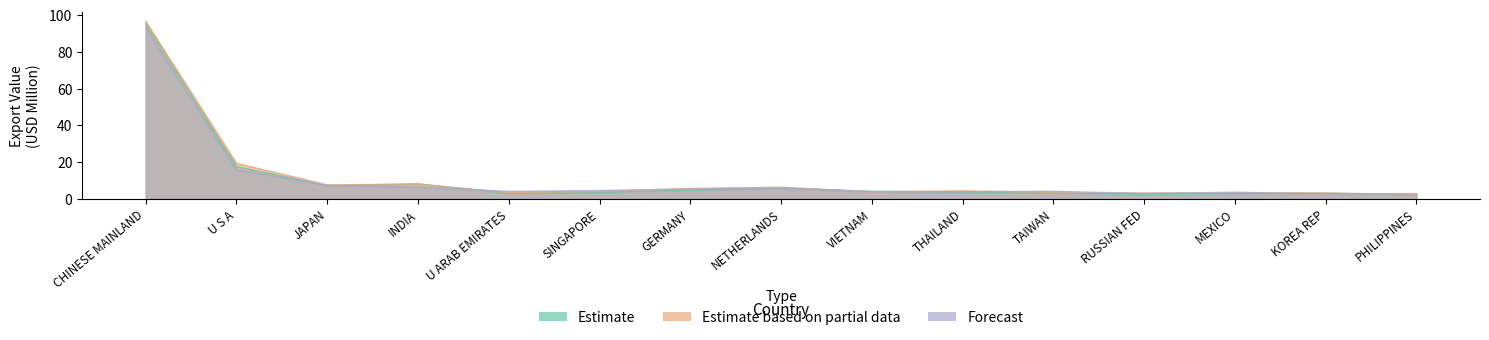

Reading right to left, transcribe all the data shown in this chart.

Estimate: PHILIPPINES=2.2	KOREA REP=3.0	MEXICO=2.8	RUSSIAN FED=2.2	TAIWAN=3.2	THAILAND=3.7	VIETNAM=4.0	NETHERLANDS=5.8	GERMANY=4.6	SINGAPORE=3.6	U ARAB EMIRATES=2.9	INDIA=8.2	JAPAN=7.2	U S A=17.5	CHINESE MAINLAND=95.2
Estimate based on partial data: PHILIPPINES=2.3	KOREA REP=3.2	MEXICO=3.3	RUSSIAN FED=3.1	TAIWAN=3.5	THAILAND=4.3	VIETNAM=3.8	NETHERLANDS=6.3	GERMANY=5.6	SINGAPORE=4.0	U ARAB EMIRATES=3.4	INDIA=7.9	JAPAN=7.6	U S A=19.3	CHINESE MAINLAND=96.5
Forecast: PHILIPPINES=2.8	KOREA REP=2.6	MEXICO=3.6	RUSSIAN FED=2.9	TAIWAN=4.0	THAILAND=3.9	VIETNAM=3.9	NETHERLANDS=5.9	GERMANY=5.3	SINGAPORE=4.5	U ARAB EMIRATES=4.0	INDIA=6.4	JAPAN=7.2	U S A=15.9	CHINESE MAINLAND=92.9